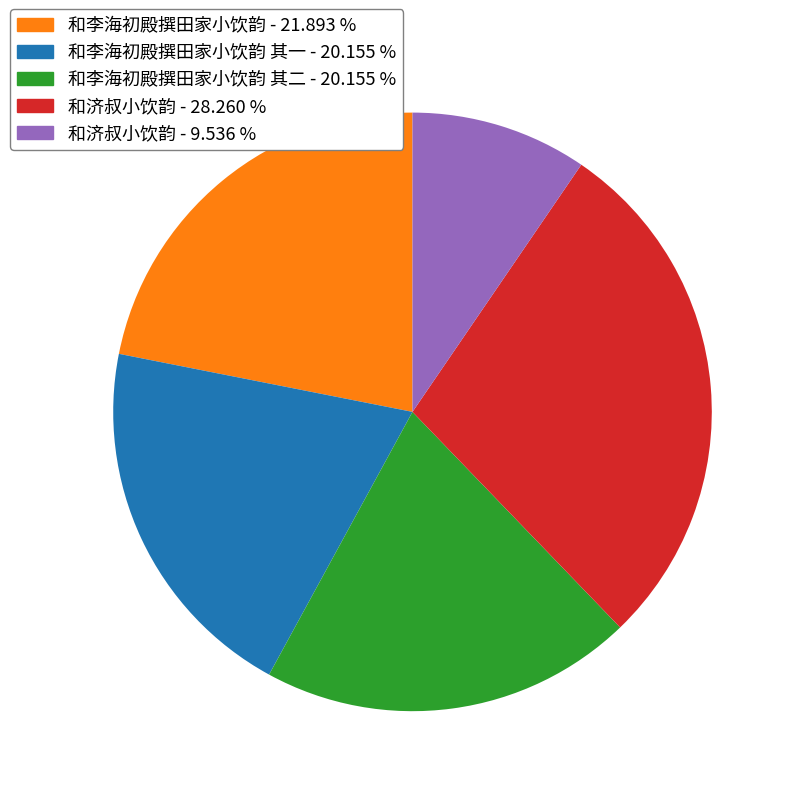

Does any single category account for the majority?

No